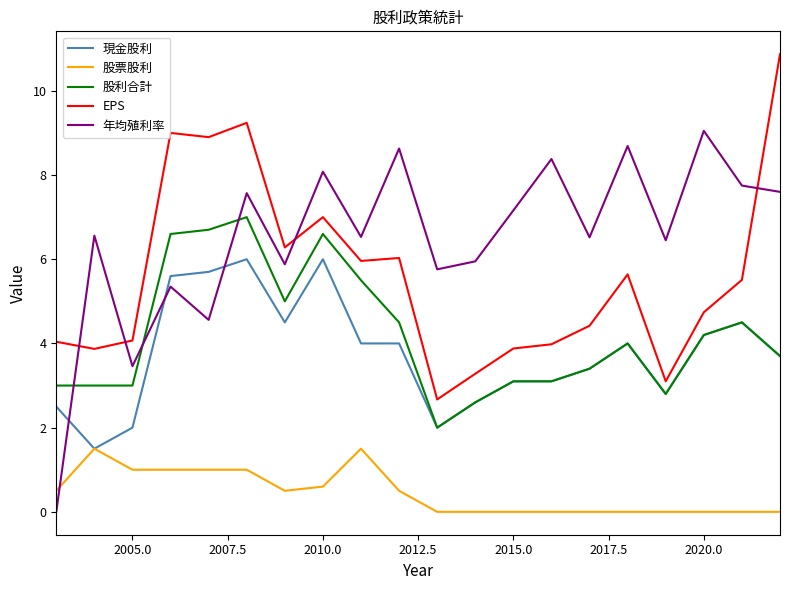

What is the maximum value shown in the chart?

10.9